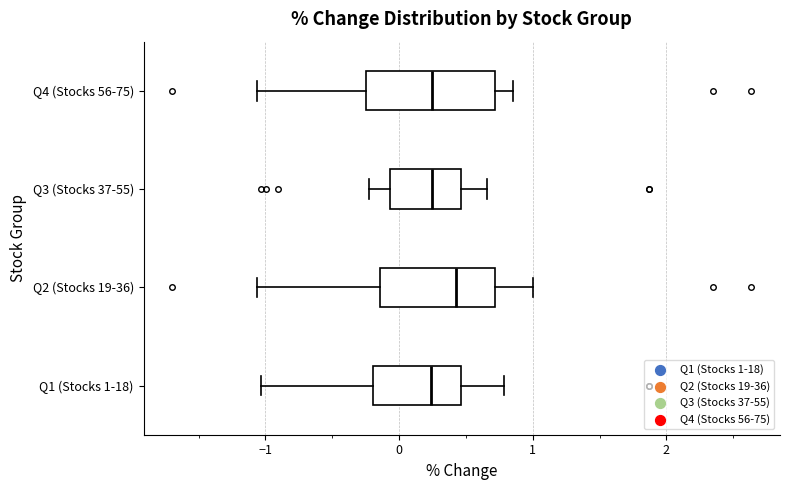

Reading bottom to top, transcribe this box plot: for each box, give where its median line is, the range the box spans, and where its two whiskers end, as read against the x-axis. The values are not printed on the chart, so give them approximately, as read against the axis.

Q1 (Stocks 1-18): median 0.2, box -0.2 to 0.5, whiskers -1.0 to 0.8
Q2 (Stocks 19-36): median 0.4, box -0.1 to 0.7, whiskers -1.1 to 1.0
Q3 (Stocks 37-55): median 0.2, box -0.1 to 0.5, whiskers -0.2 to 0.7
Q4 (Stocks 56-75): median 0.2, box -0.2 to 0.7, whiskers -1.1 to 0.9